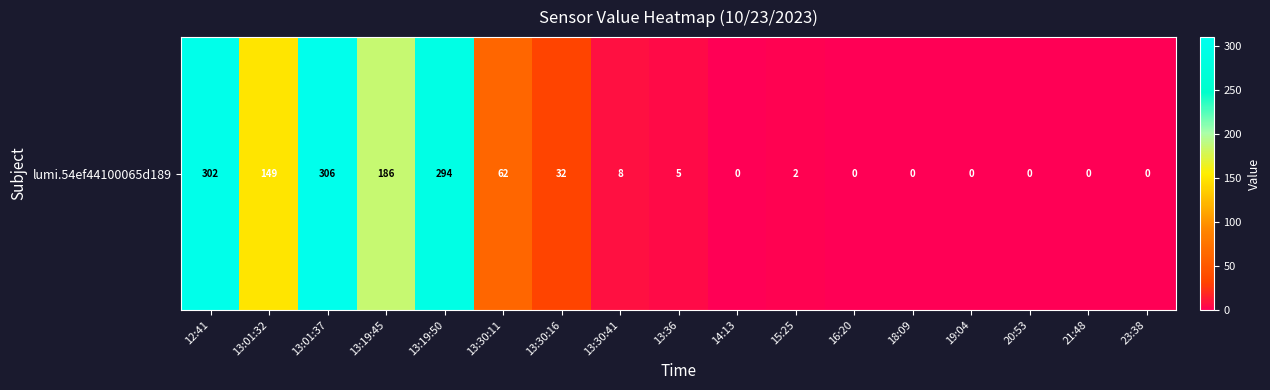

What is the difference between the second highest and second lowest values?

302